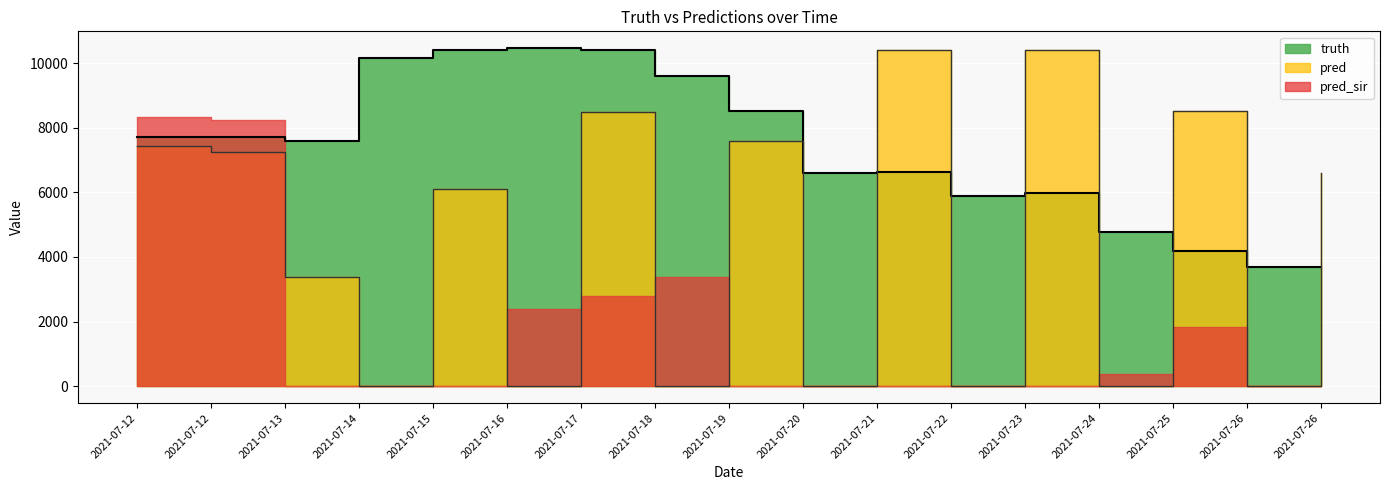

Where does the truth series first go above 7598?

2021-07-12